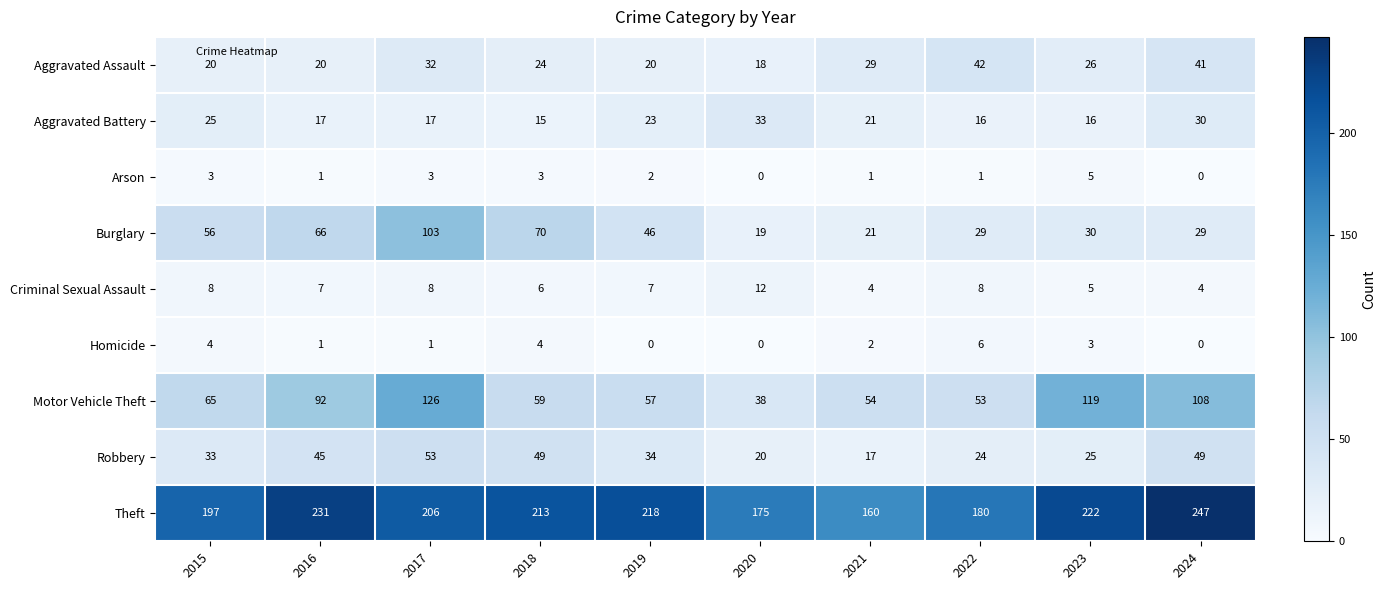

What is the difference between the maximum and second lowest values in the Criminal Sexual Assault series?

8